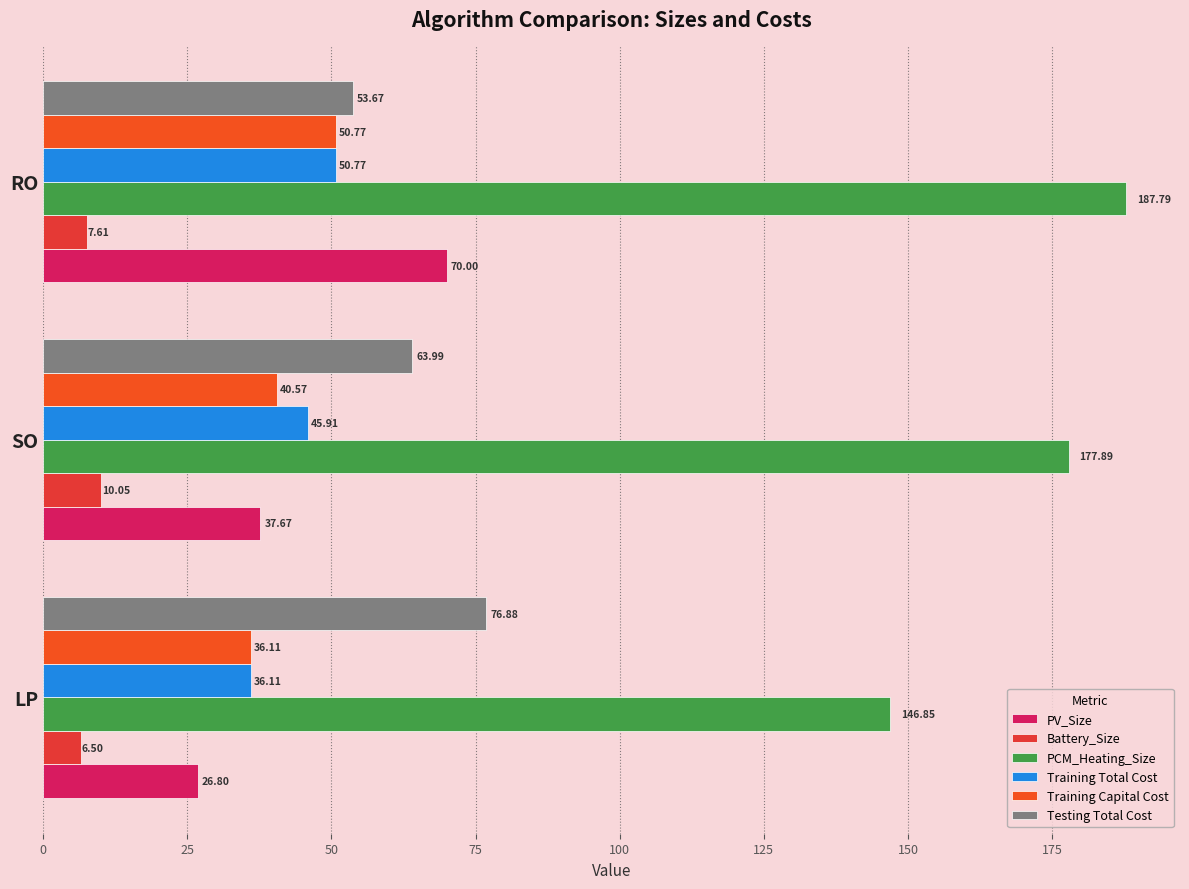

Which label corresponds to the largest value in the chart?

RO